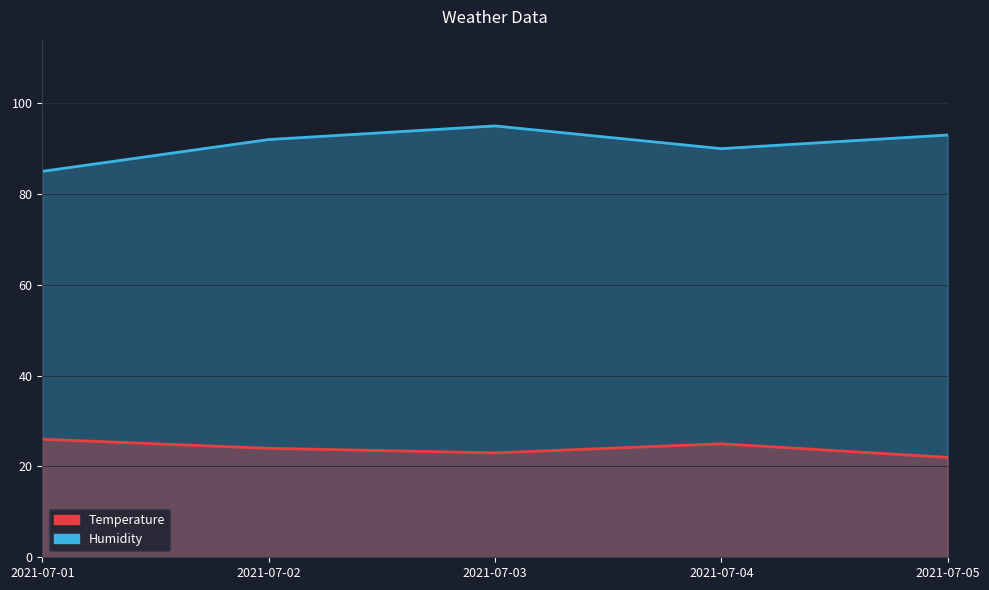

The Humidity series shows 22 at 2021-07-04. True or false?

False